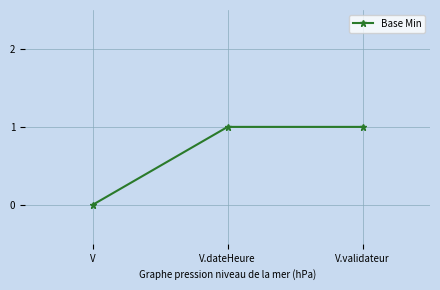

Reading right to left, extract all data points from this chart.

V.validateur=1	V.dateHeure=1	V=0